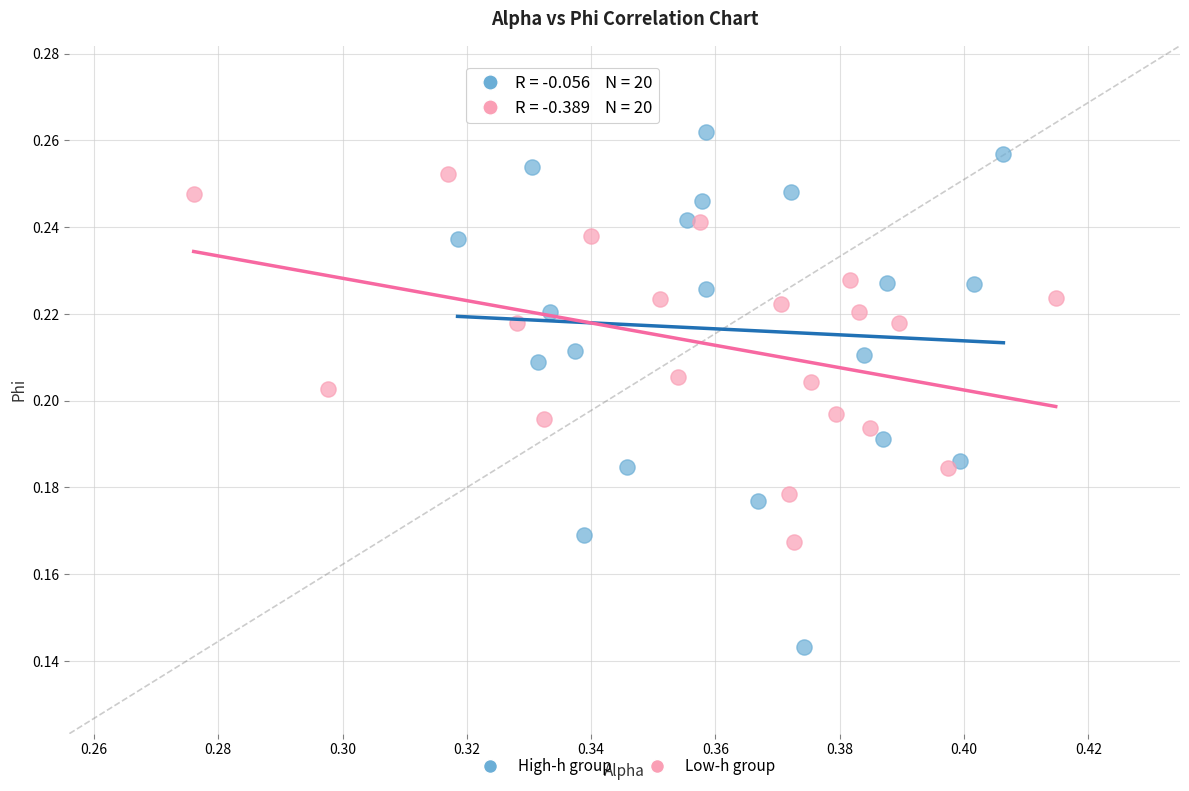

Which series reaches the minimum Y coordinate?

High-h group